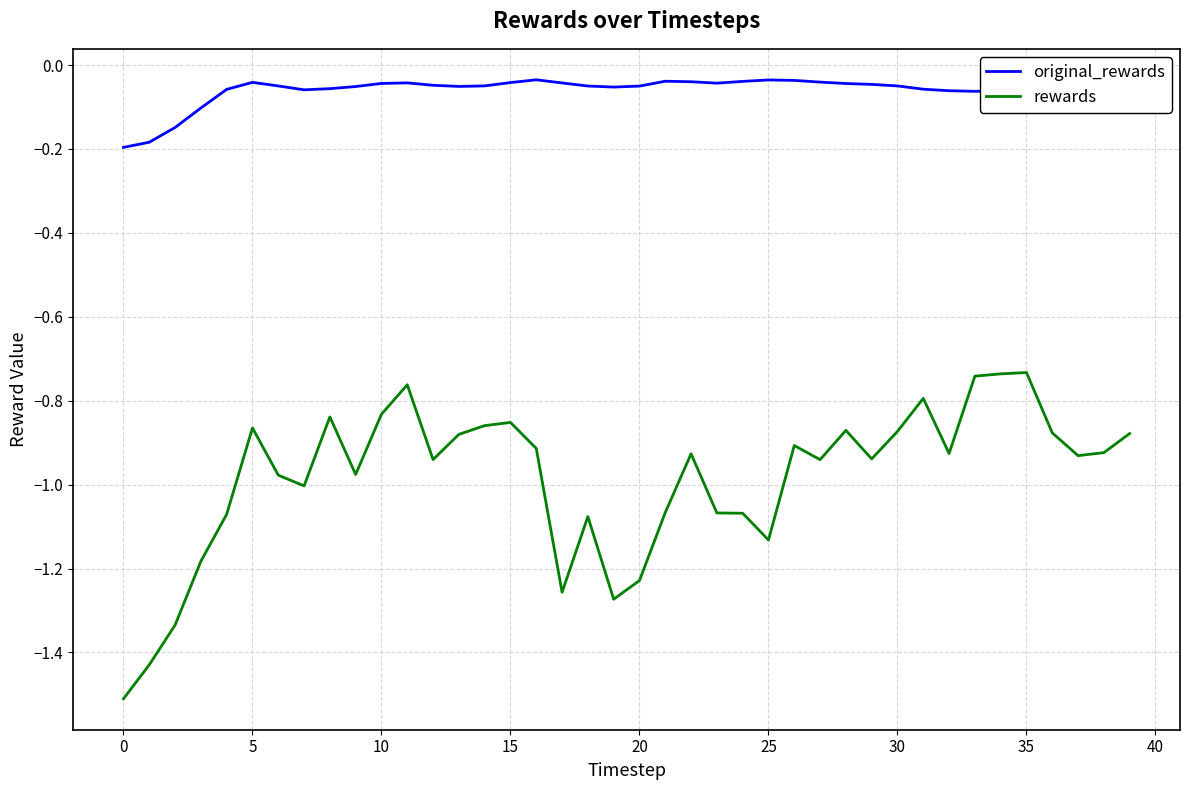

Which series has the largest total across all categories?

original_rewards